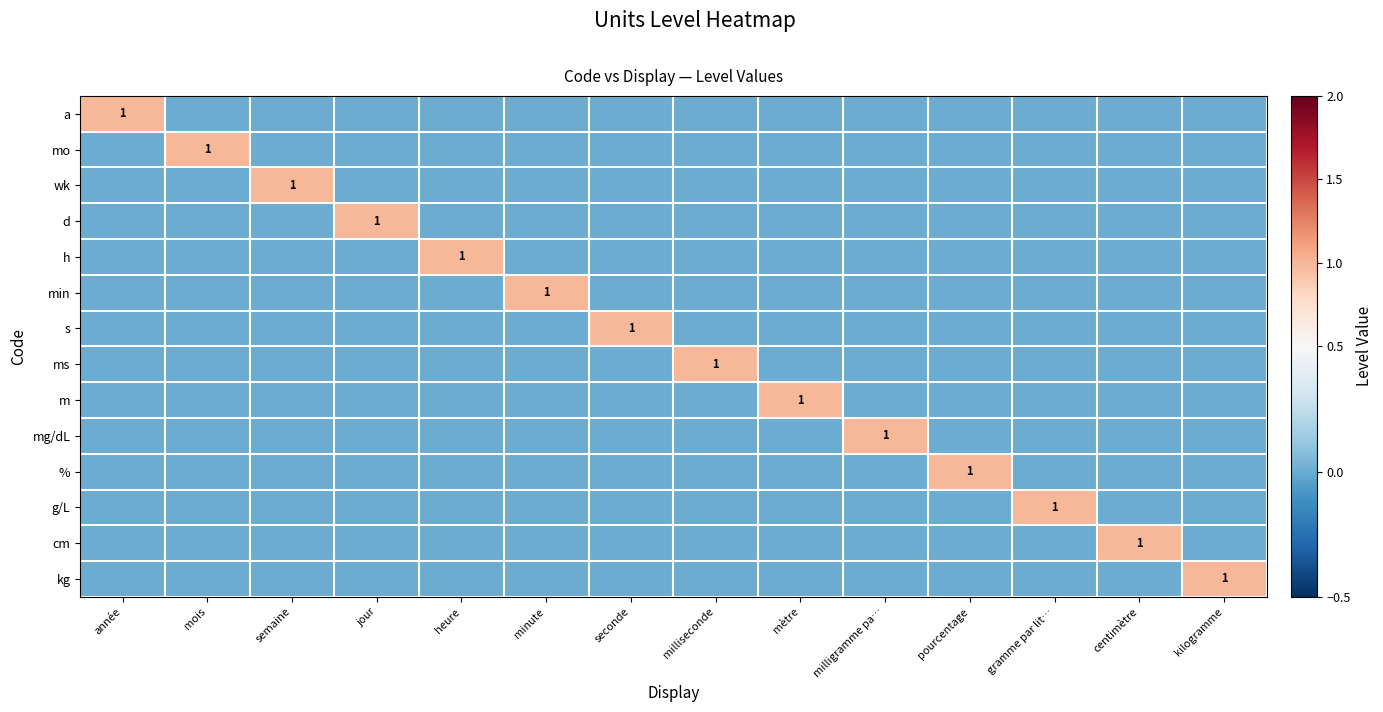

The mo series shows 0 at centimètre. True or false?

True